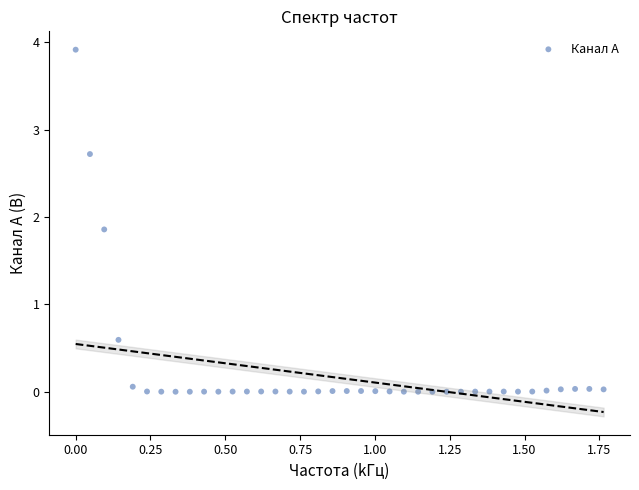

What is the range of X values (max minus min)?

1.8